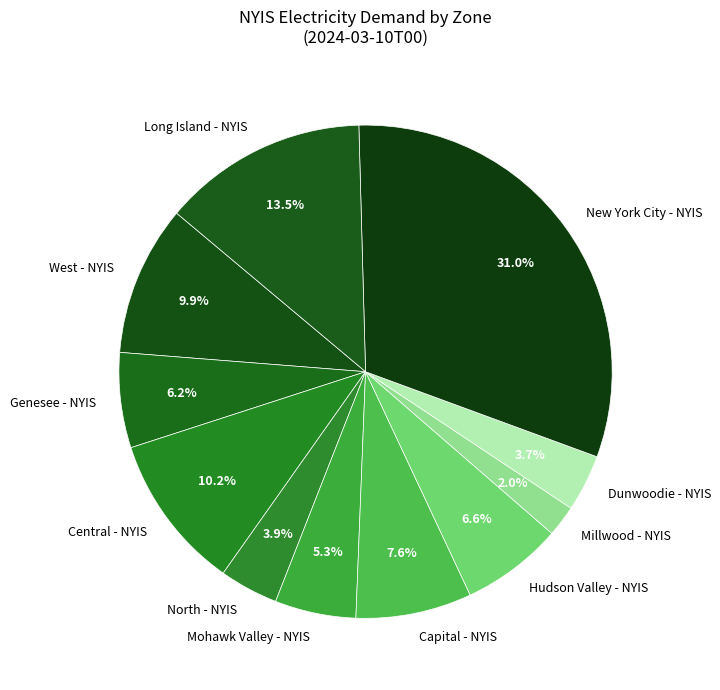

To the nearest percent, what percentage of the pie is Capital - NYIS?

8%